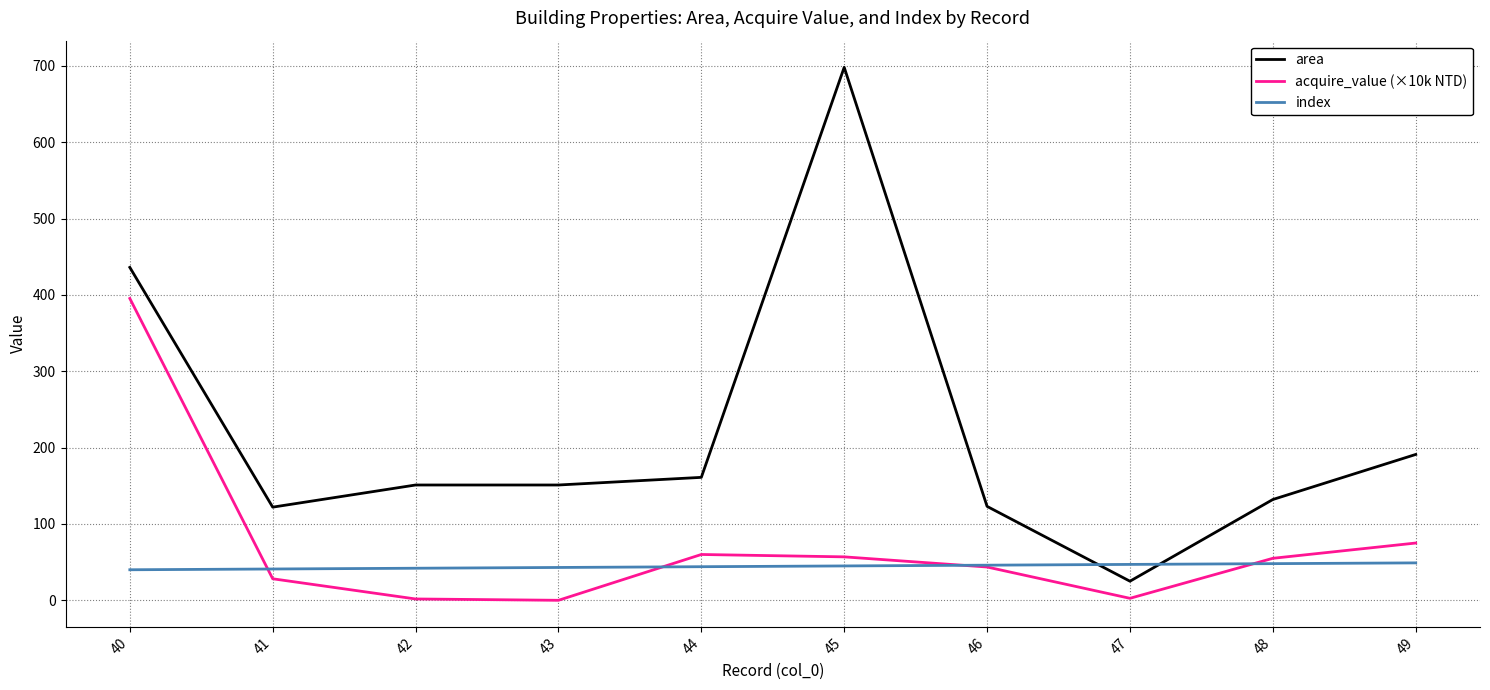

At which category is the sum across all series the highest?

40